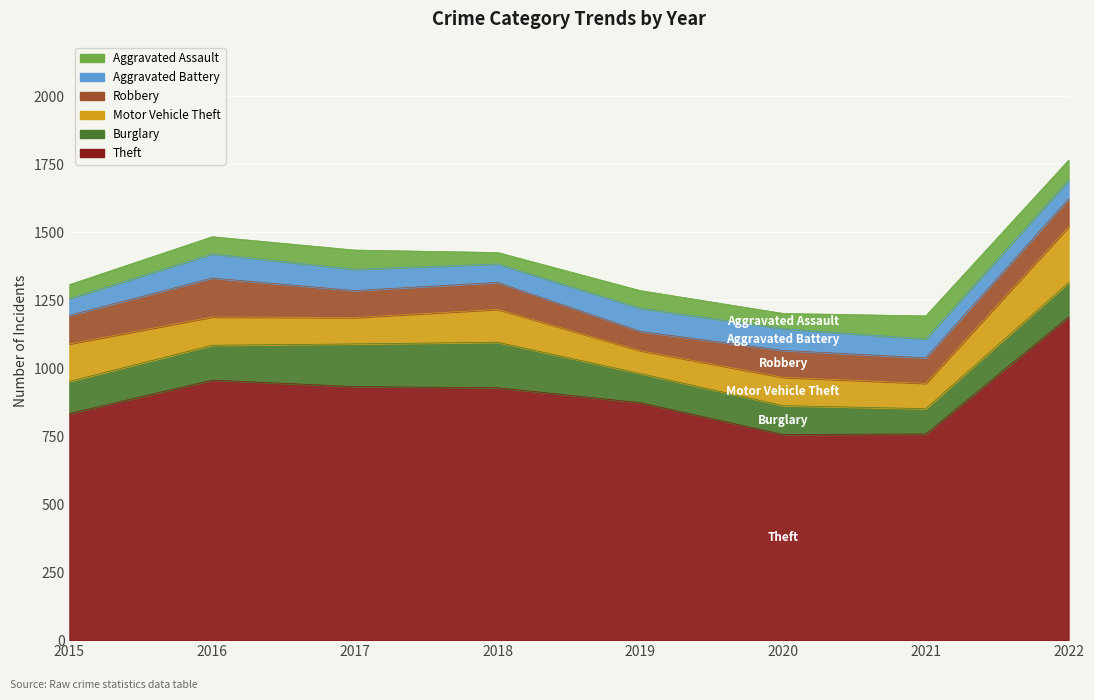

True or false: Robbery has more than 1 points higher than both neighbors.

True